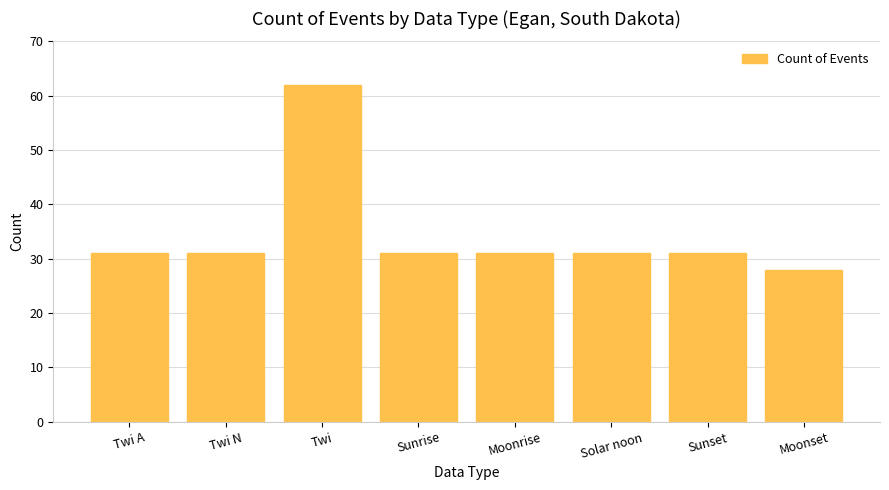

The chart shows a value of 31 at Twi N. True or false?

True